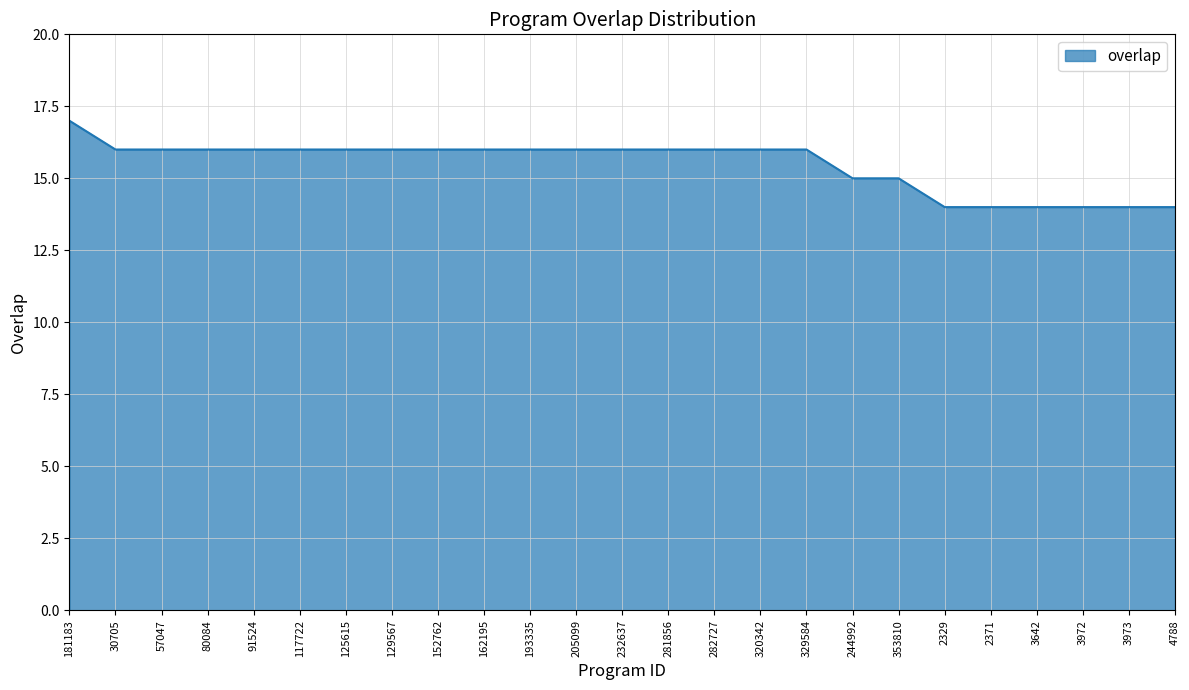

Reading right to left, list all the values displayed in this chart.

4788=14	3973=14	3972=14	3642=14	2371=14	2329=14	353810=15	244992=15	329584=16	320342=16	282727=16	281856=16	232637=16	205099=16	193335=16	162195=16	152762=16	129567=16	125615=16	117722=16	91524=16	80084=16	57047=16	30705=16	181183=17